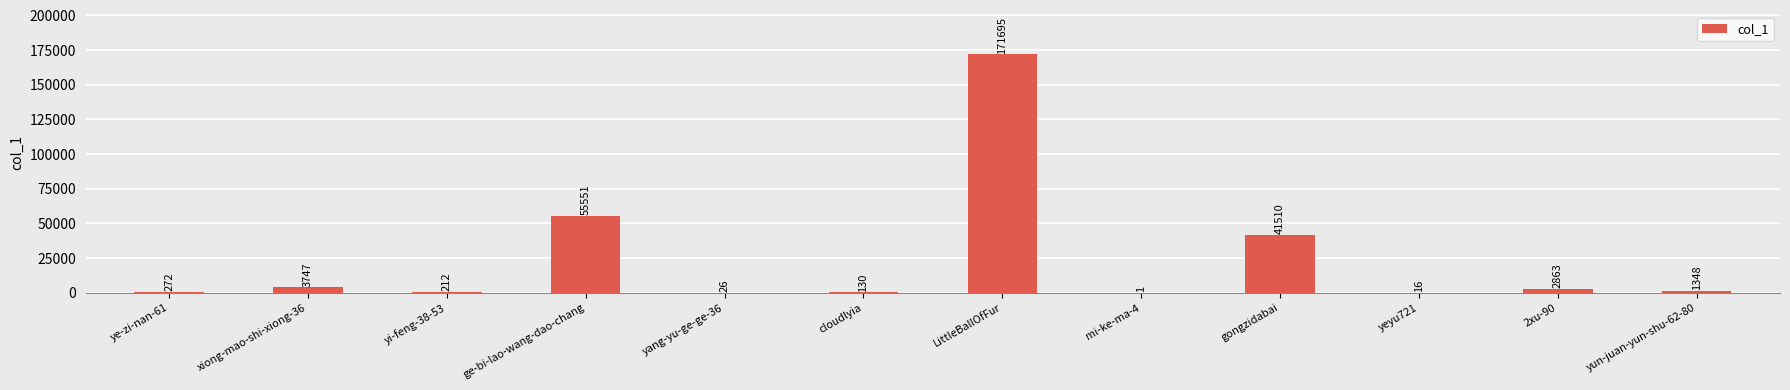

What is the sum of all values?

277371